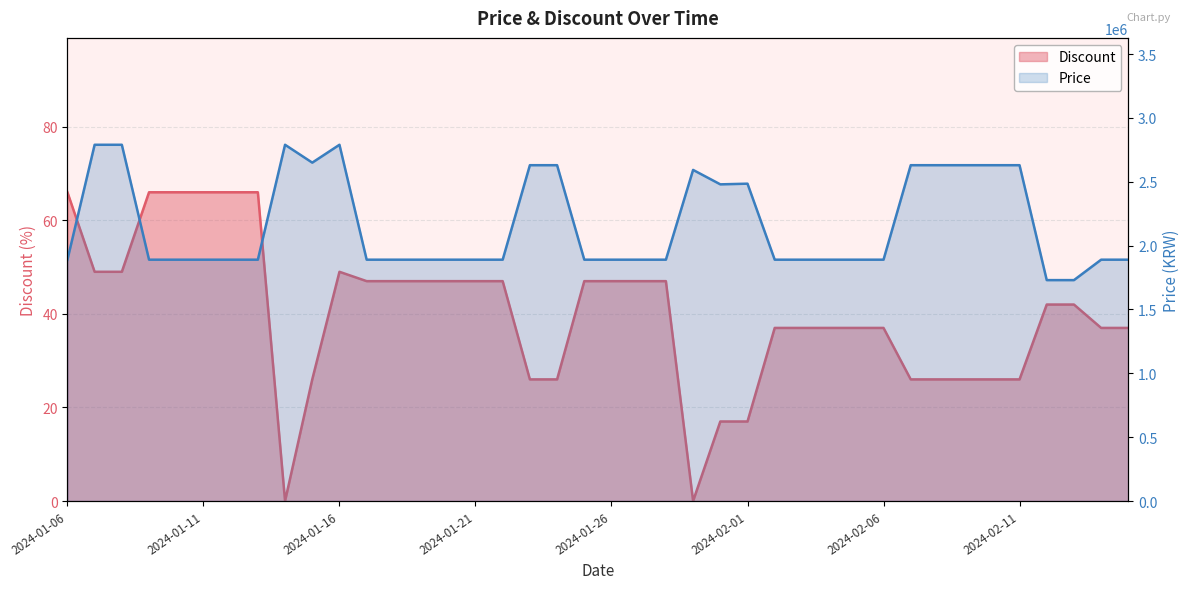

Rank the series by their maximum value, from lowest to highest.

Discount, Price